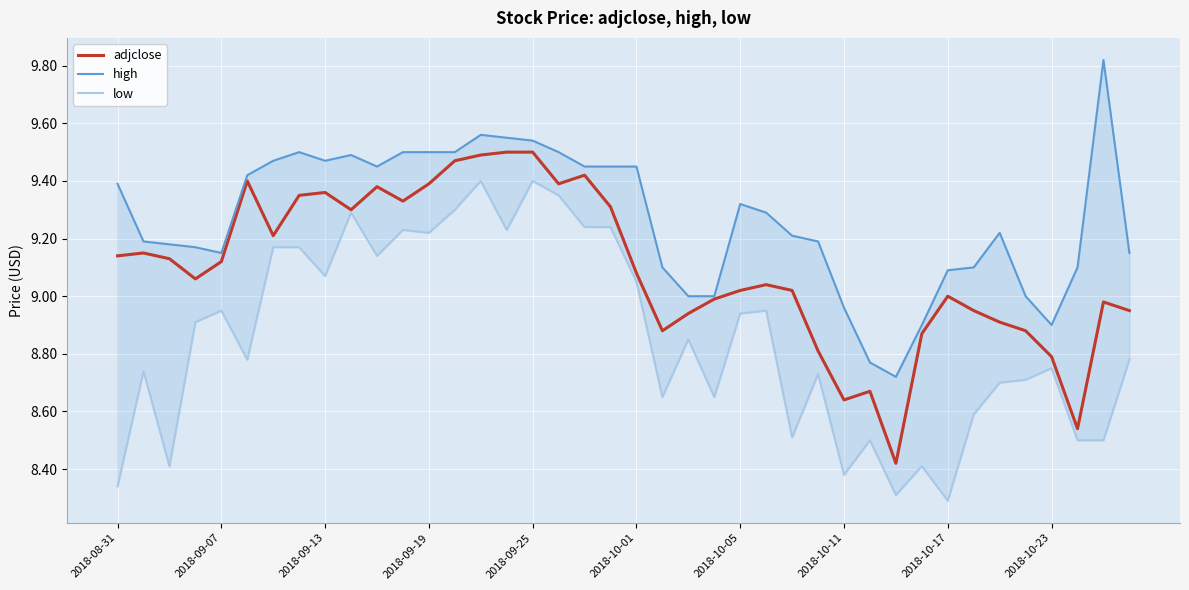

How many data points in high are above 9?

32